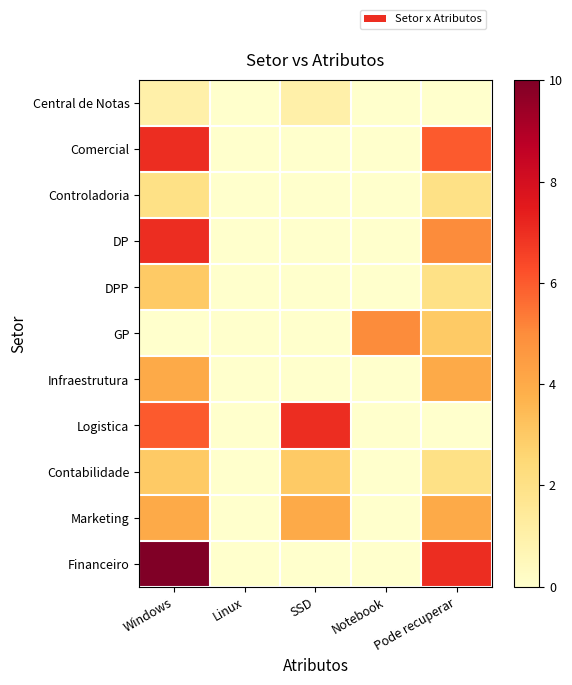

Reading left to right, list all the values displayed in this chart.

Central de Notas: Windows=1	Linux=0	SSD=1	Notebook=0	Pode recuperar=0
Comercial: Windows=7	Linux=0	SSD=0	Notebook=0	Pode recuperar=6
Controladoria: Windows=2	Linux=0	SSD=0	Notebook=0	Pode recuperar=2
DP: Windows=7	Linux=0	SSD=0	Notebook=0	Pode recuperar=5
DPP: Windows=3	Linux=0	SSD=0	Notebook=0	Pode recuperar=2
GP: Windows=0	Linux=0	SSD=0	Notebook=5	Pode recuperar=3
Infraestrutura: Windows=4	Linux=0	SSD=0	Notebook=0	Pode recuperar=4
Logistica: Windows=6	Linux=0	SSD=7	Notebook=0	Pode recuperar=0
Contabilidade: Windows=3	Linux=0	SSD=3	Notebook=0	Pode recuperar=2
Marketing: Windows=4	Linux=0	SSD=4	Notebook=0	Pode recuperar=4
Financeiro: Windows=10	Linux=0	SSD=0	Notebook=0	Pode recuperar=7